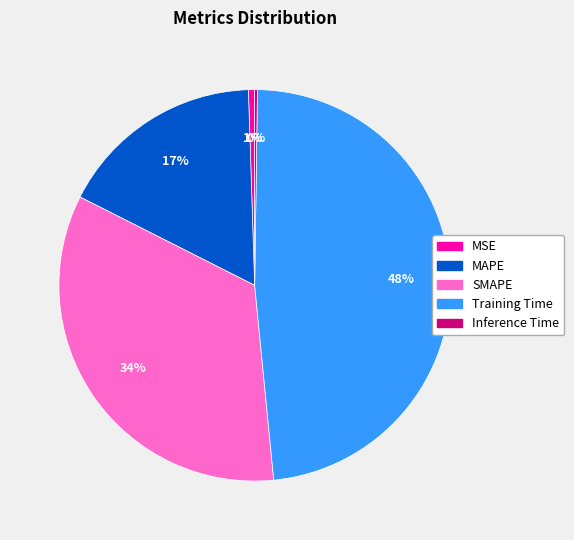

To the nearest percent, what is the difference between the largest and smallest slice percentages?

48%